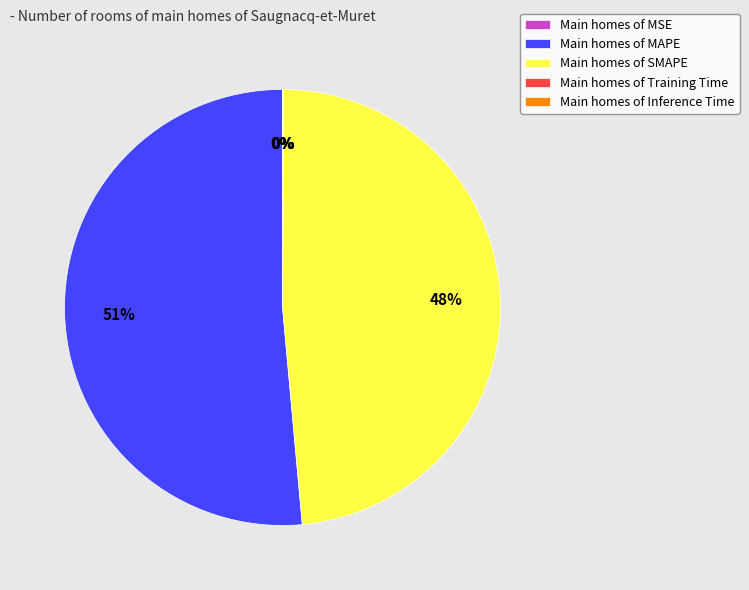

To the nearest percent, what is the average slice percentage?

20%